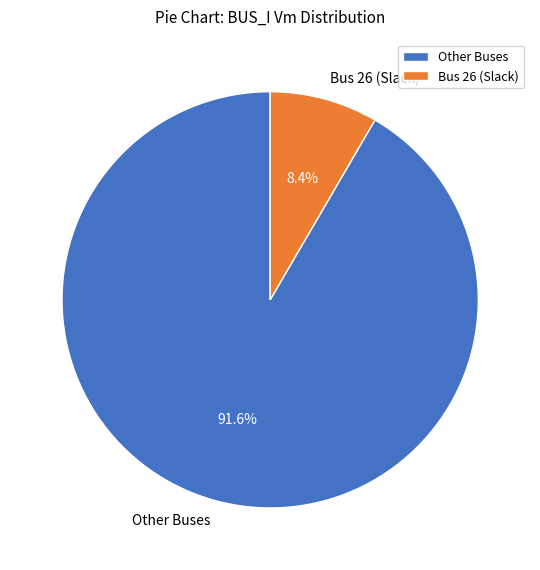

Rank the categories by value from highest to lowest.

Other Buses, Bus 26 (Slack)